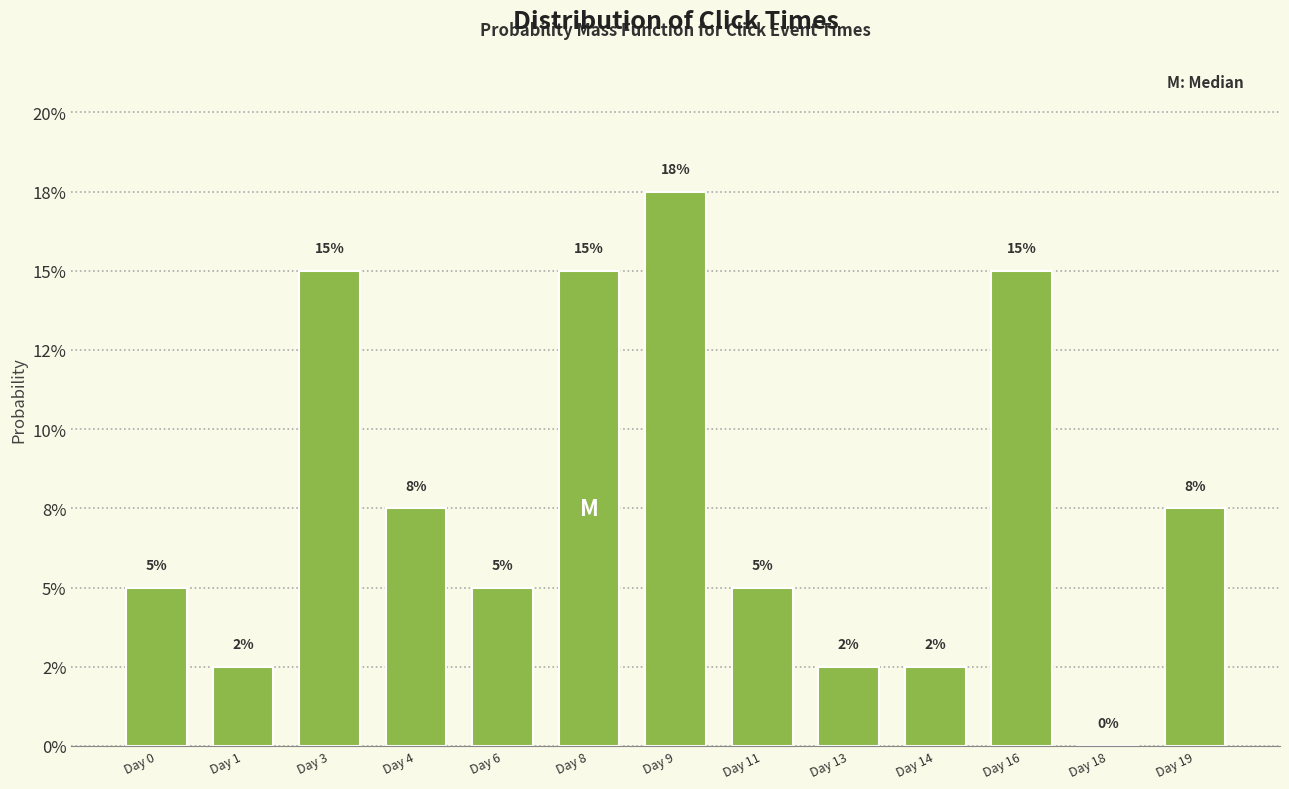

Are the bars horizontal?

No